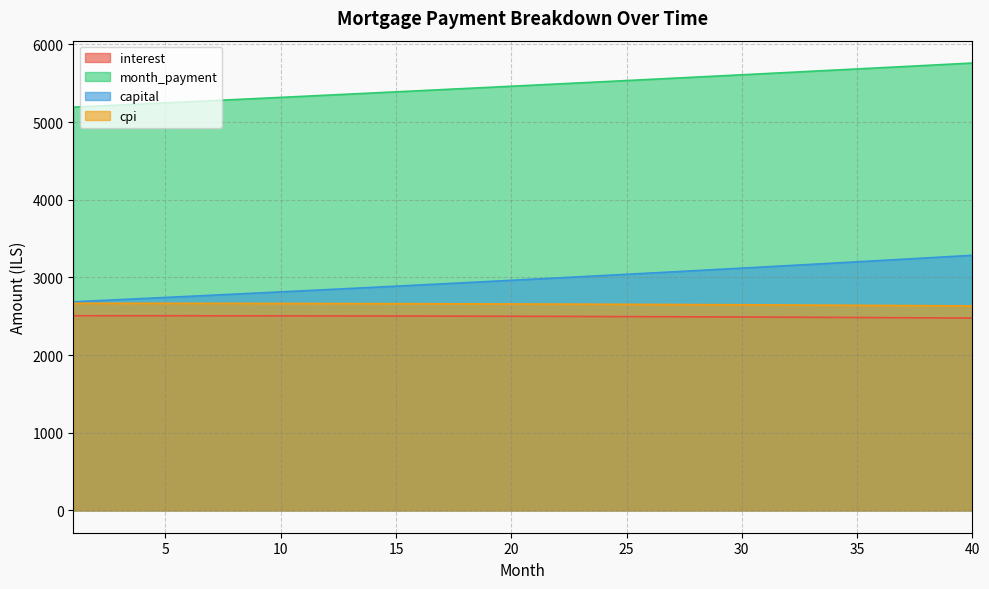

True or false: capital and cpi cross at least once.

False